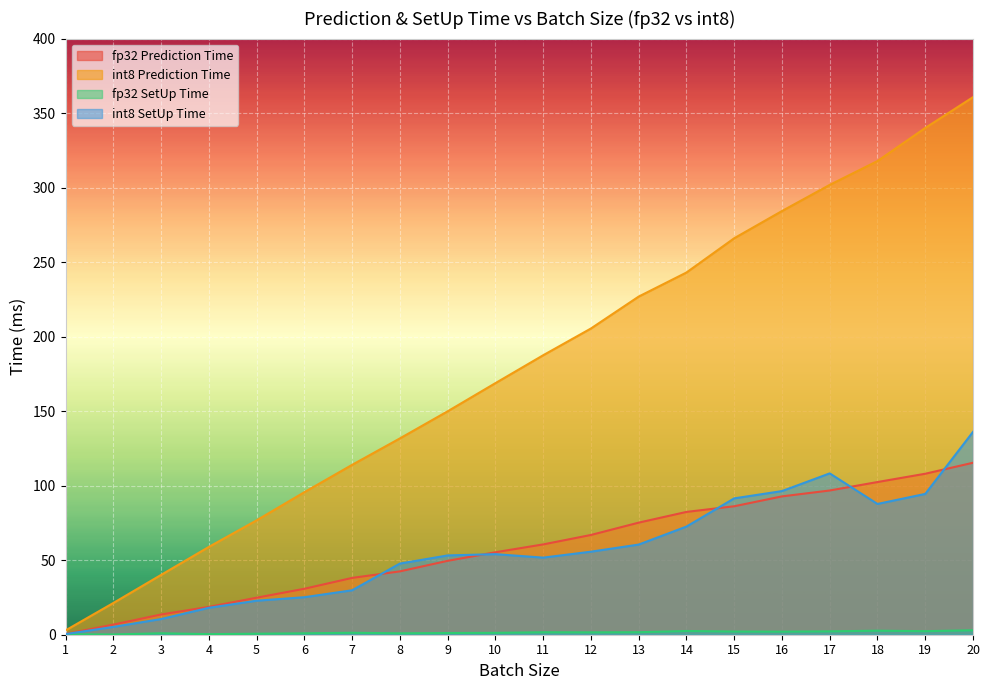

True or false: fp32 Prediction Time has more than 2 points higher than both neighbors.

False